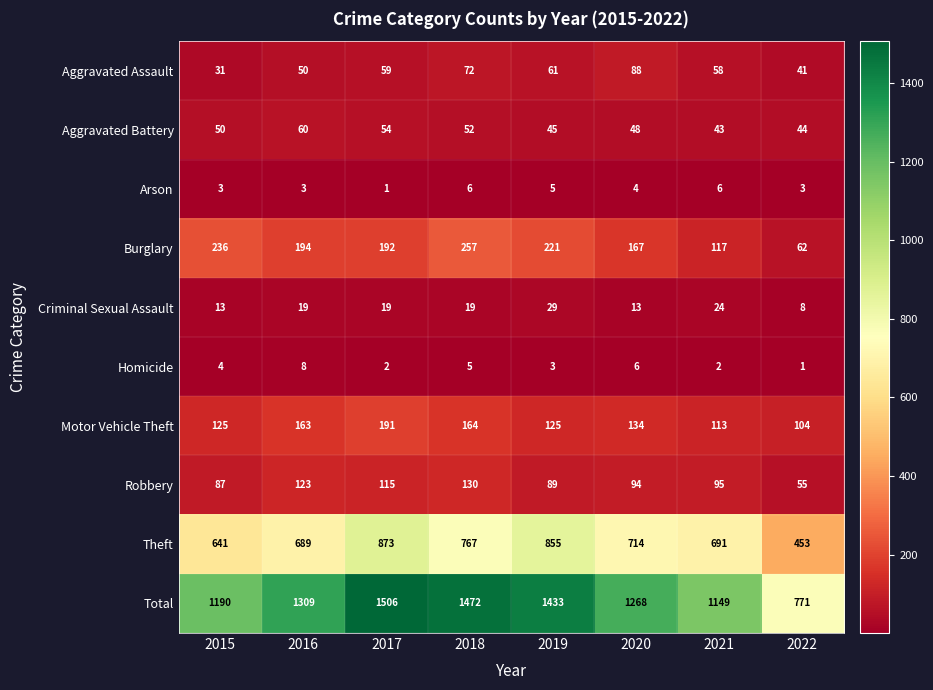

What is the difference between the maximum and second lowest values in the Aggravated Assault series?

47